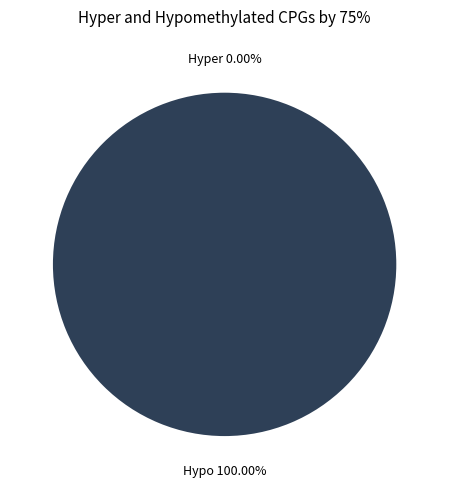

To the nearest percent, what is the difference between the largest and smallest slice percentages?

100%